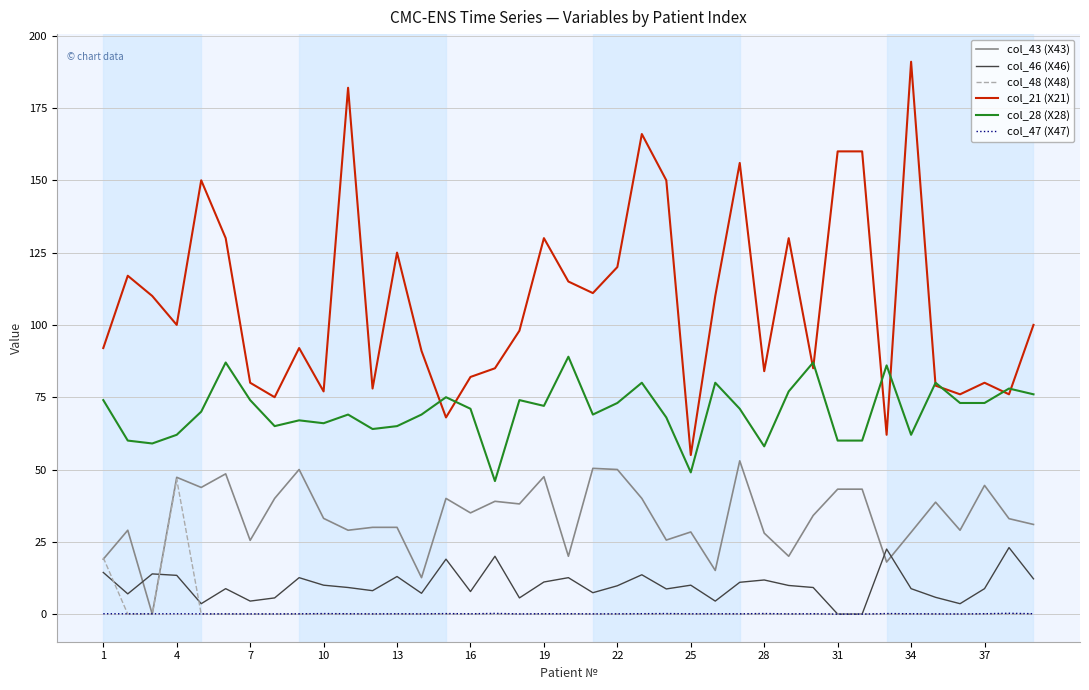

Which series has the widest spread of values?

col_21 (X21)